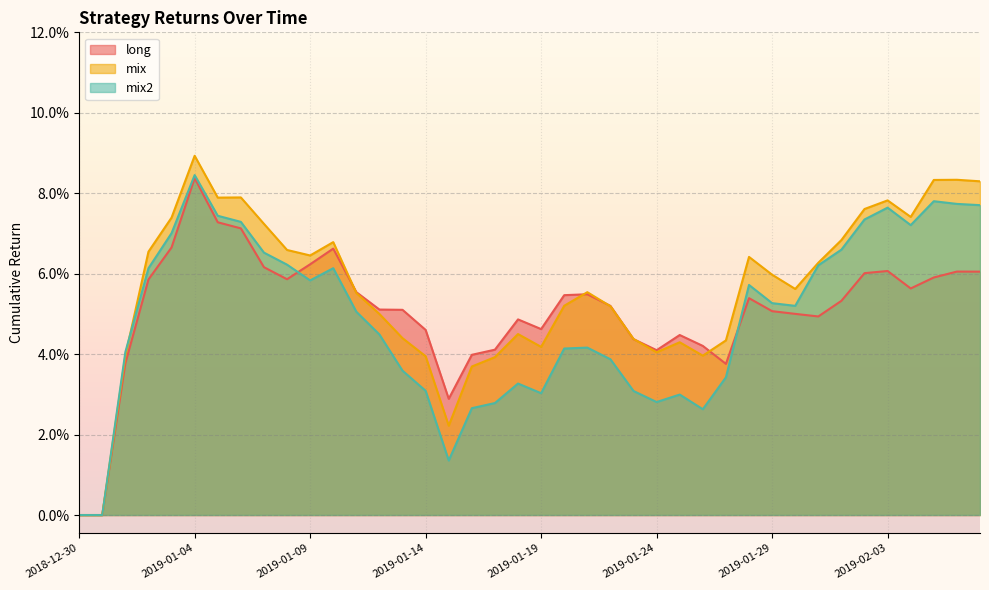

List the labels in order of long value, largest first.

2019-01-04, 2019-01-05, 2019-01-06, 2019-01-03, 2019-01-10, 2019-01-09, 2019-01-07, 2019-02-03, 2019-02-06, 2019-02-07, 2019-02-02, 2019-02-05, 2019-01-08, 2019-01-02, 2019-02-04, 2019-01-11, 2019-01-21, 2019-01-20, 2019-01-28, 2019-02-01, 2019-01-22, 2019-01-12, 2019-01-13, 2019-01-29, 2019-01-30, 2019-01-31, 2019-01-18, 2019-01-19, 2019-01-14, 2019-01-25, 2019-01-23, 2019-01-26, 2019-01-17, 2019-01-24, 2019-01-16, 2019-01-01, 2019-01-27, 2019-01-15, 2018-12-30, 2018-12-31